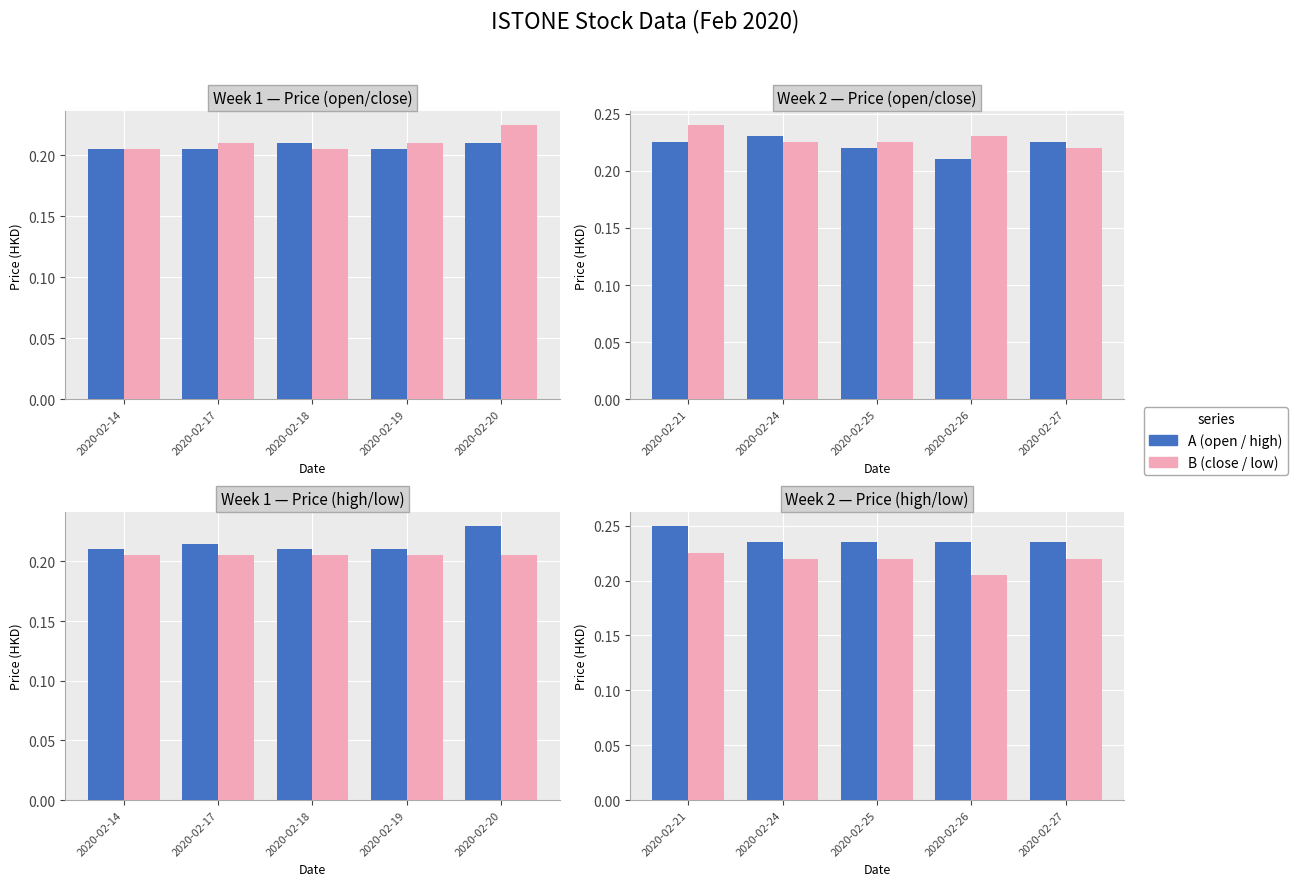

List the series in order of their overall mean, lowest first.

low, open, close, high